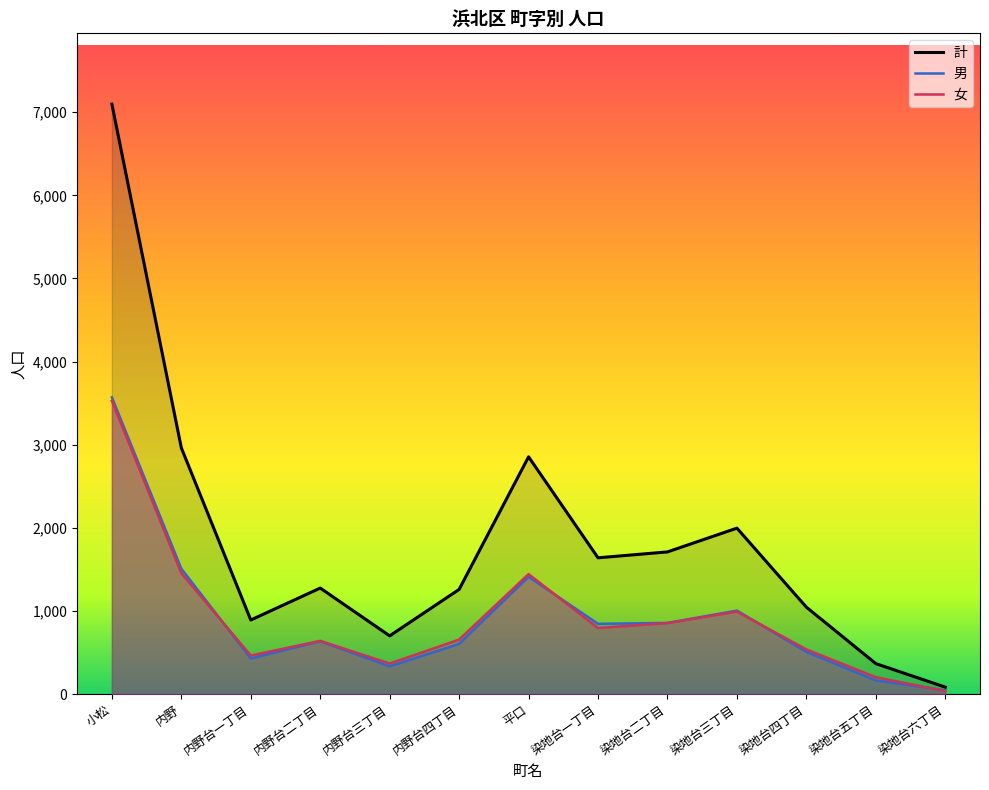

What is the difference between the maximum and minimum values in the 計 series?

7014